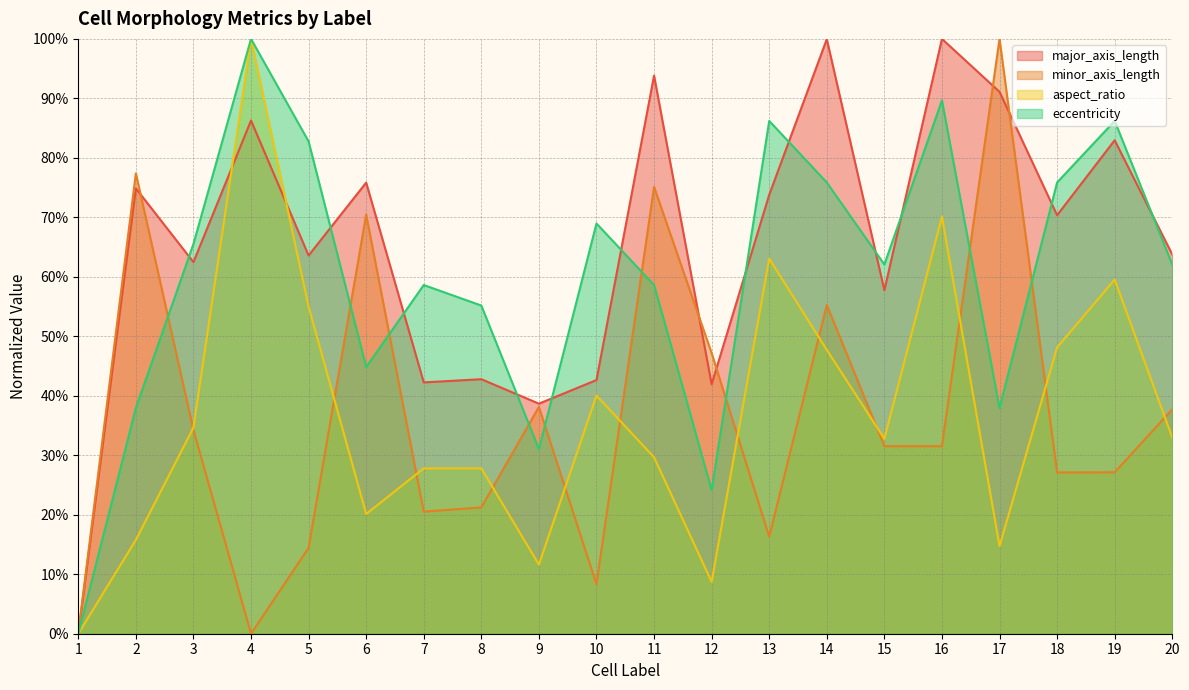

What value does the major_axis_length series have at 13?

73.8